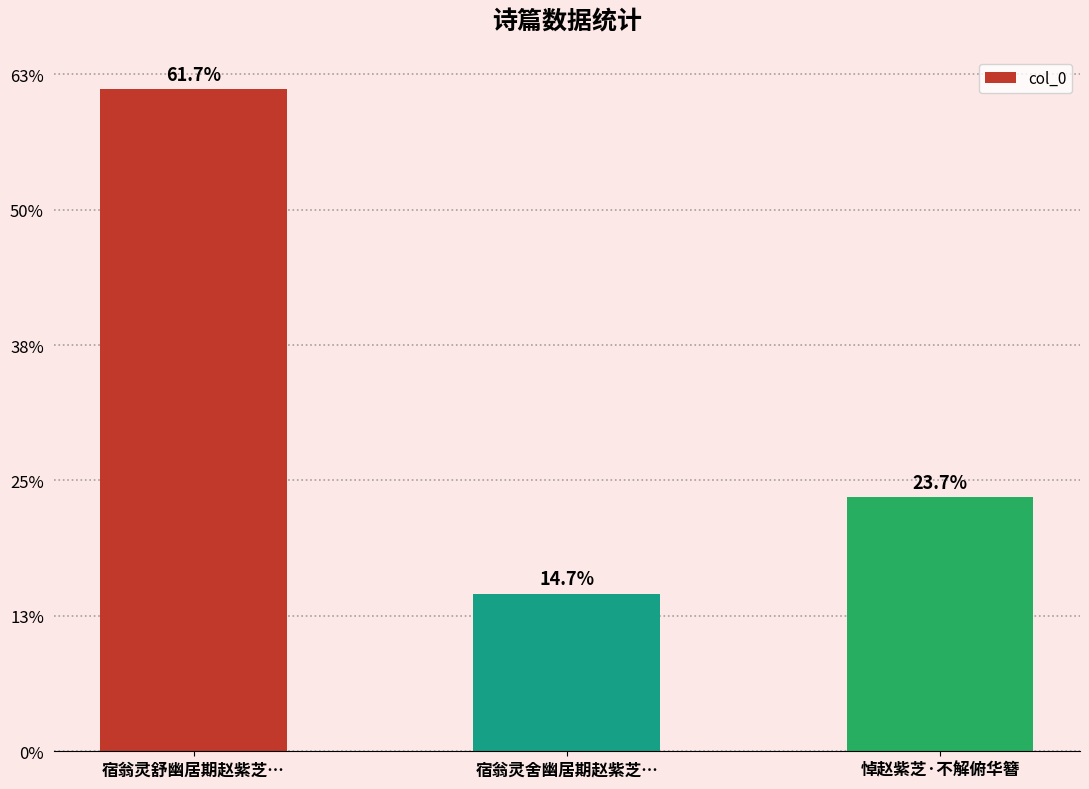

What is the change in value from 宿翁灵舒幽居期赵紫芝… to 悼赵紫芝·不解俯华簪?

-602943